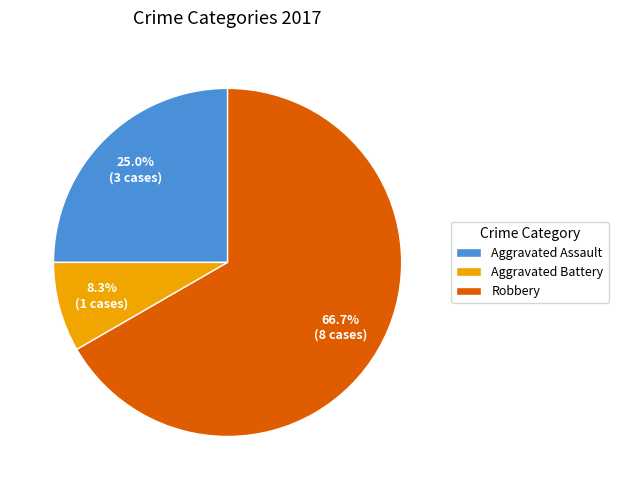

Count the number of slices in the pie.

3